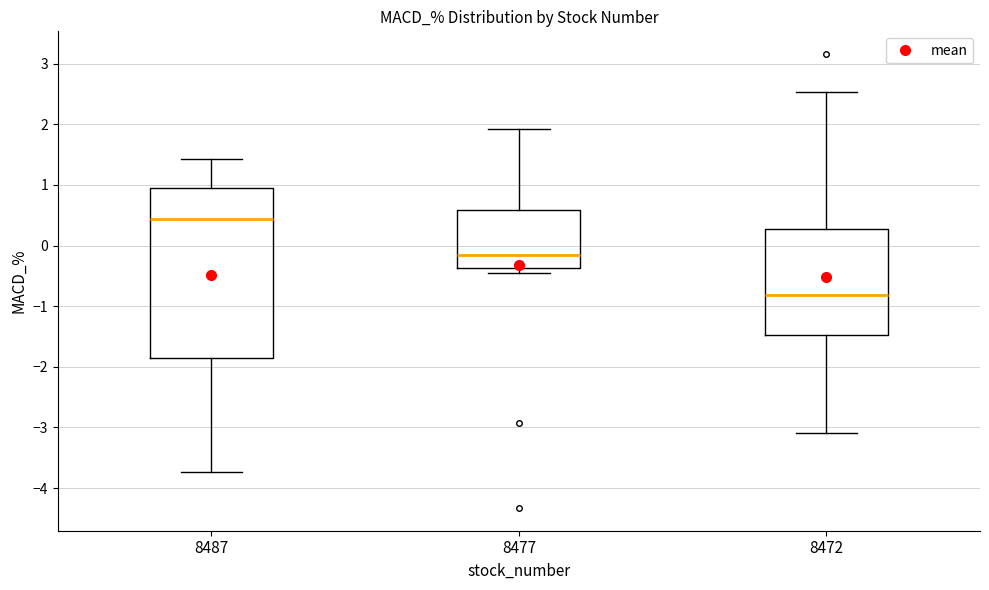

Comparing the boxes themselves (not the whiskers), which one is the tallest?

8487